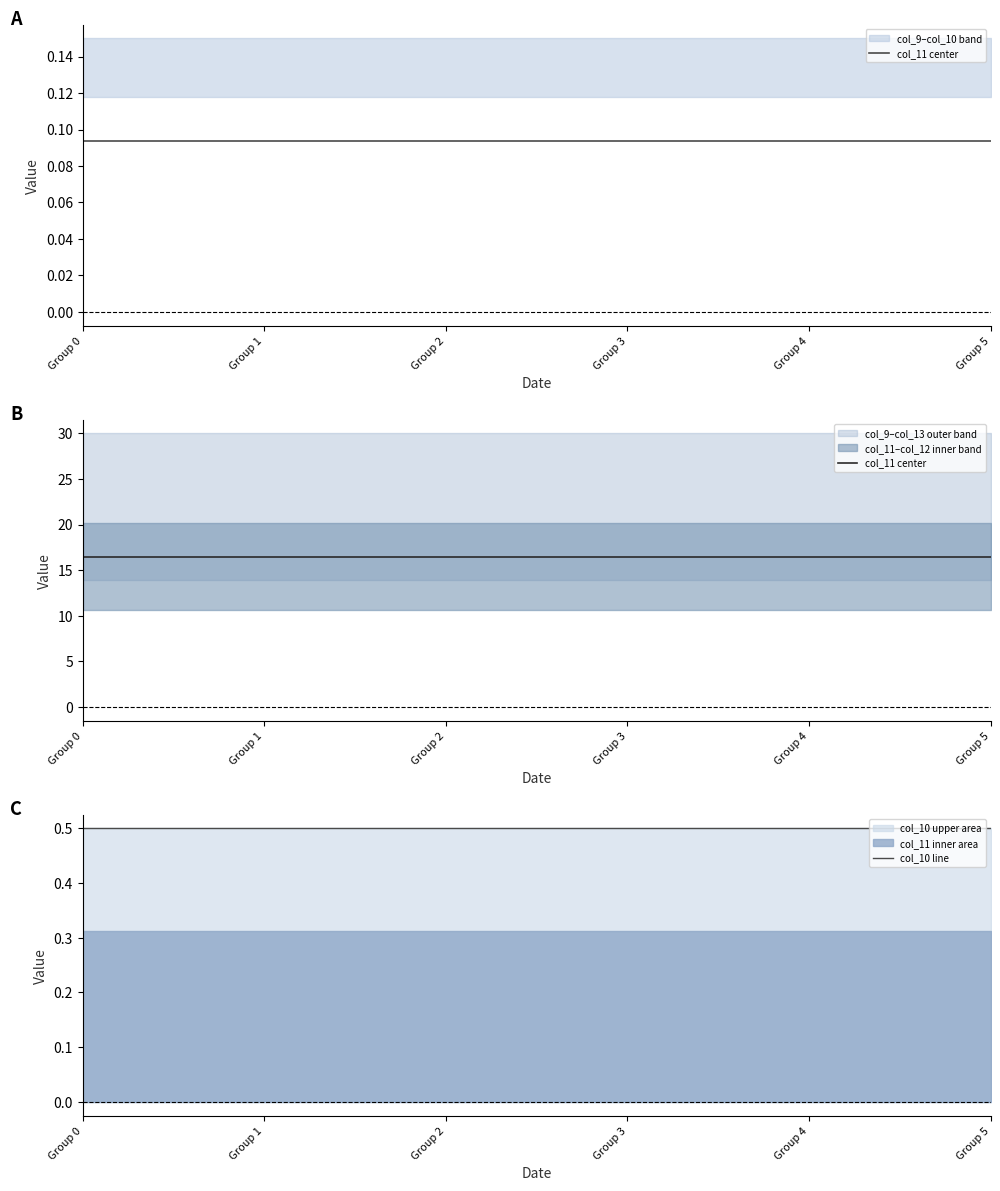

Rank the series at Group 2 from lowest to highest value.

col_10 line, col_11 center